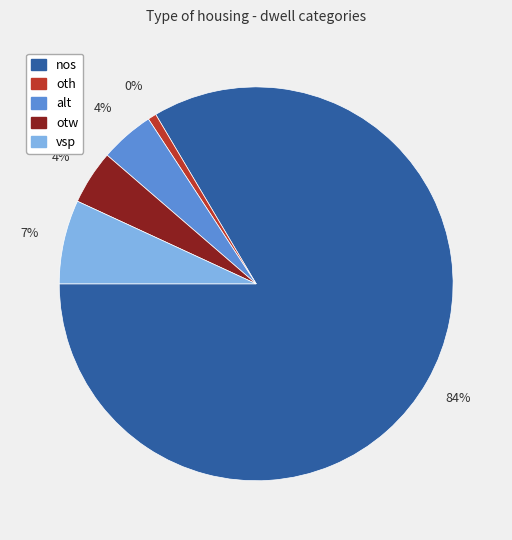

True or false: nos accounts for 84% of the total.

True